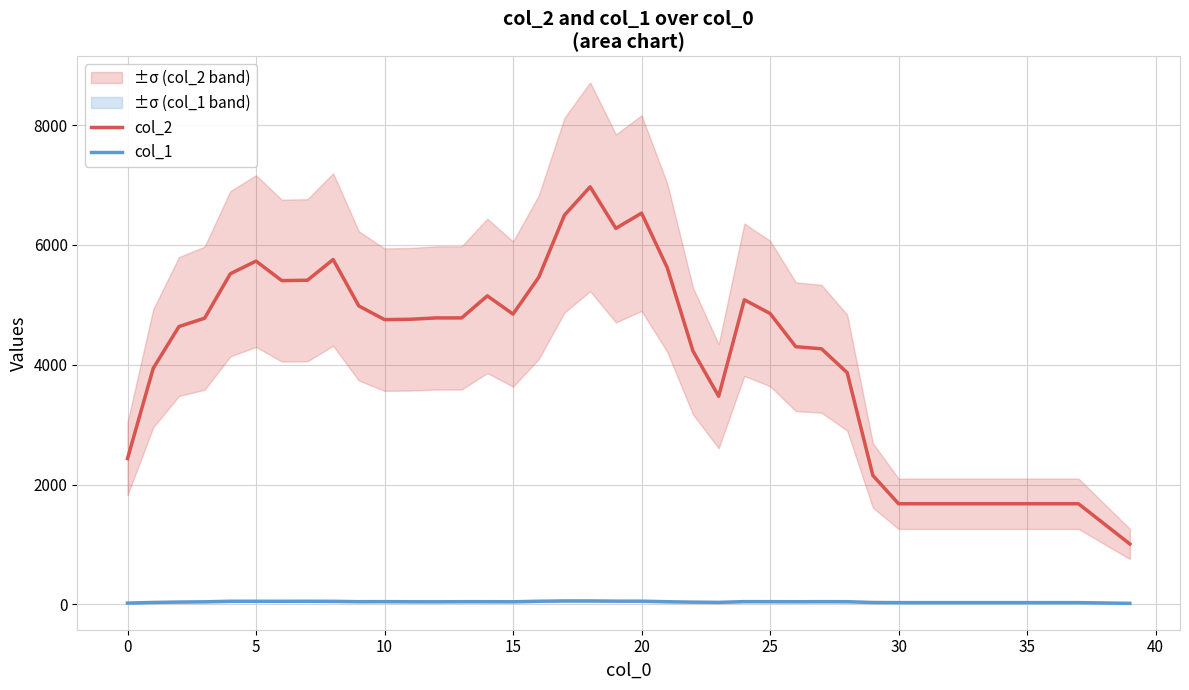

What is the spread (max minus min) of values at 38?

1320.0